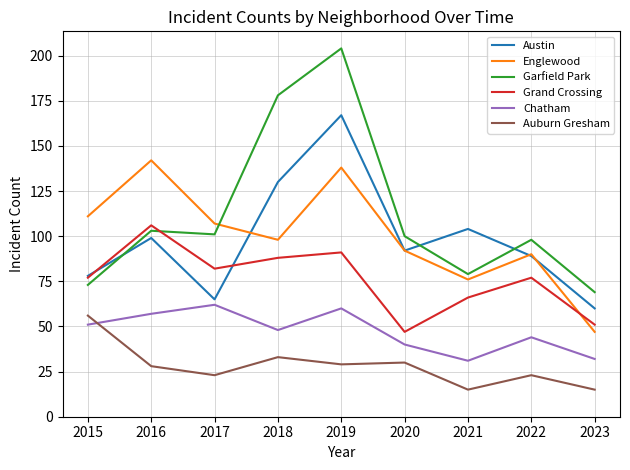

At which category is the sum across all series the highest?

2019